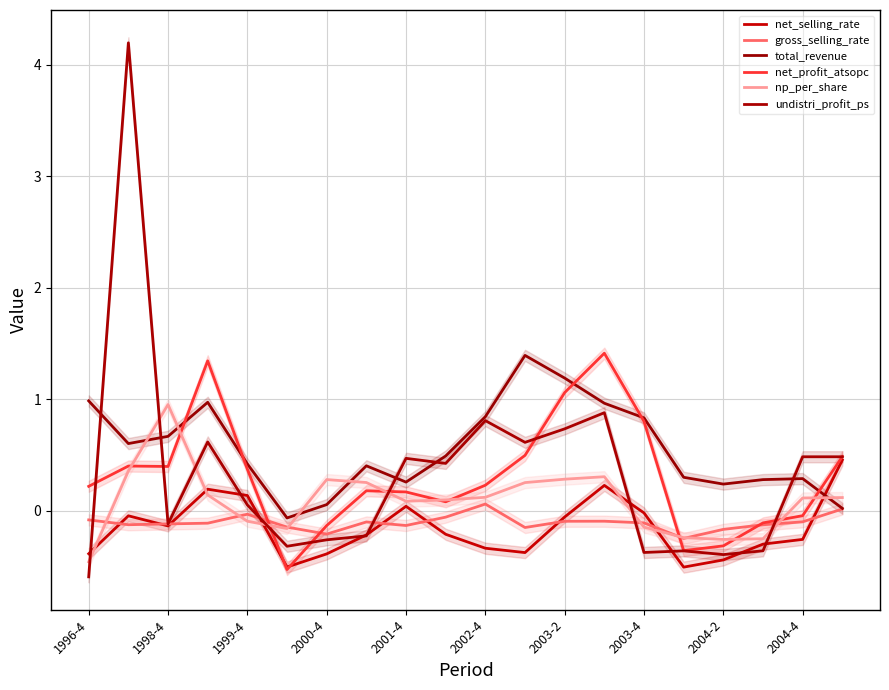

True or false: np_per_share and net_profit_atsopc intersect in this chart.

True